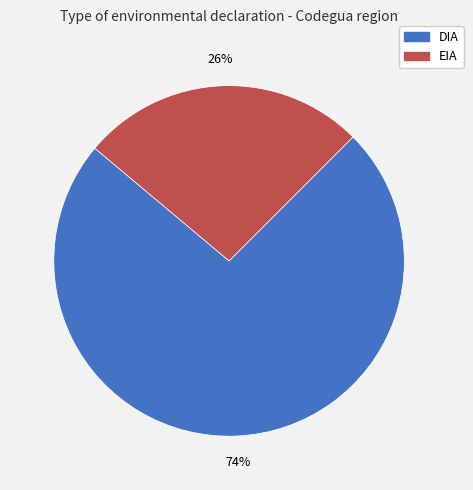

Rank the categories by value from highest to lowest.

DIA, EIA